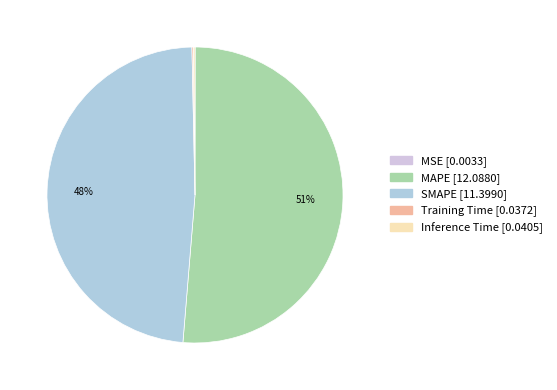

How many slices are in this pie chart?

5